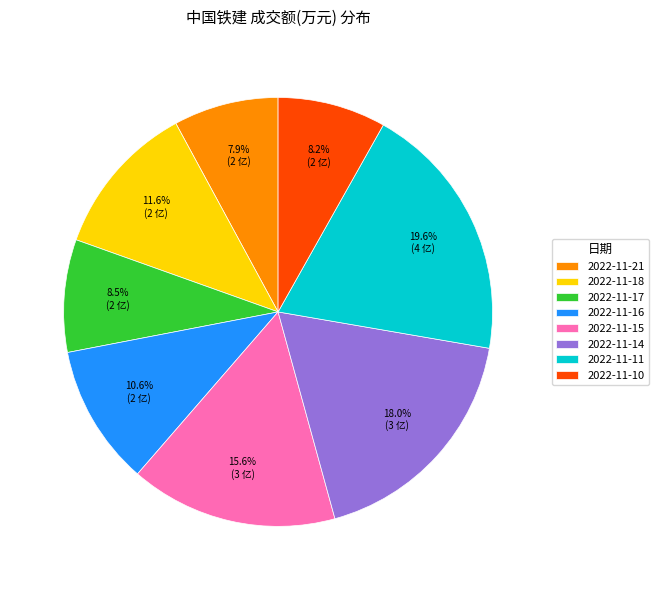

Does any single category account for the majority?

No